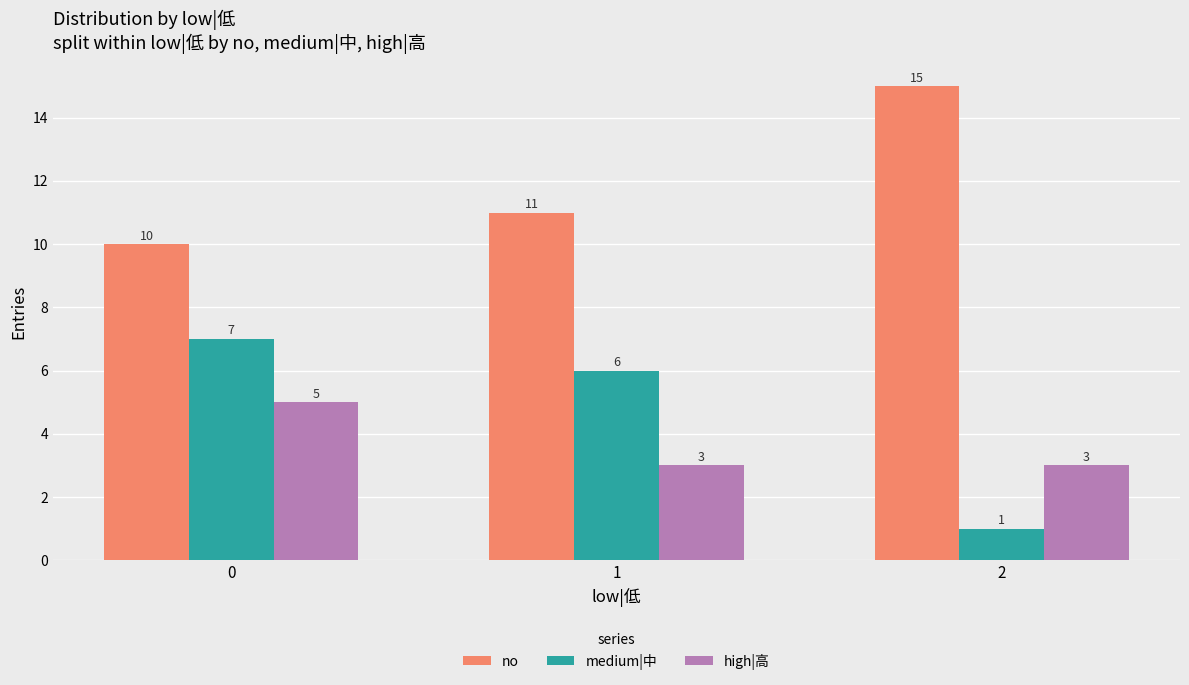

What is the total value across all series at 0?

22